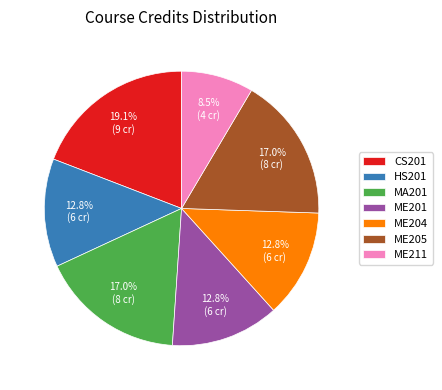

How many segments does this pie chart have?

7